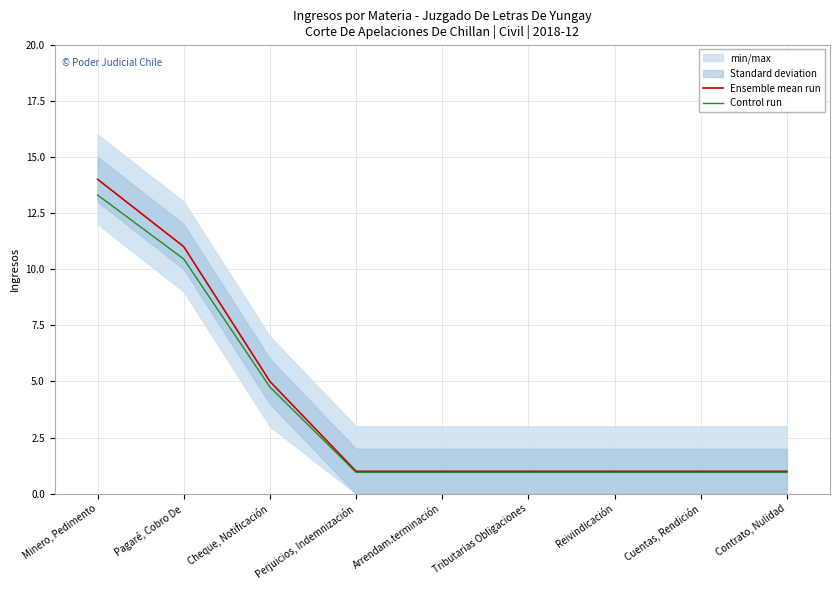

Rank the series by their average value, from highest to lowest.

Ensemble mean run, Control run